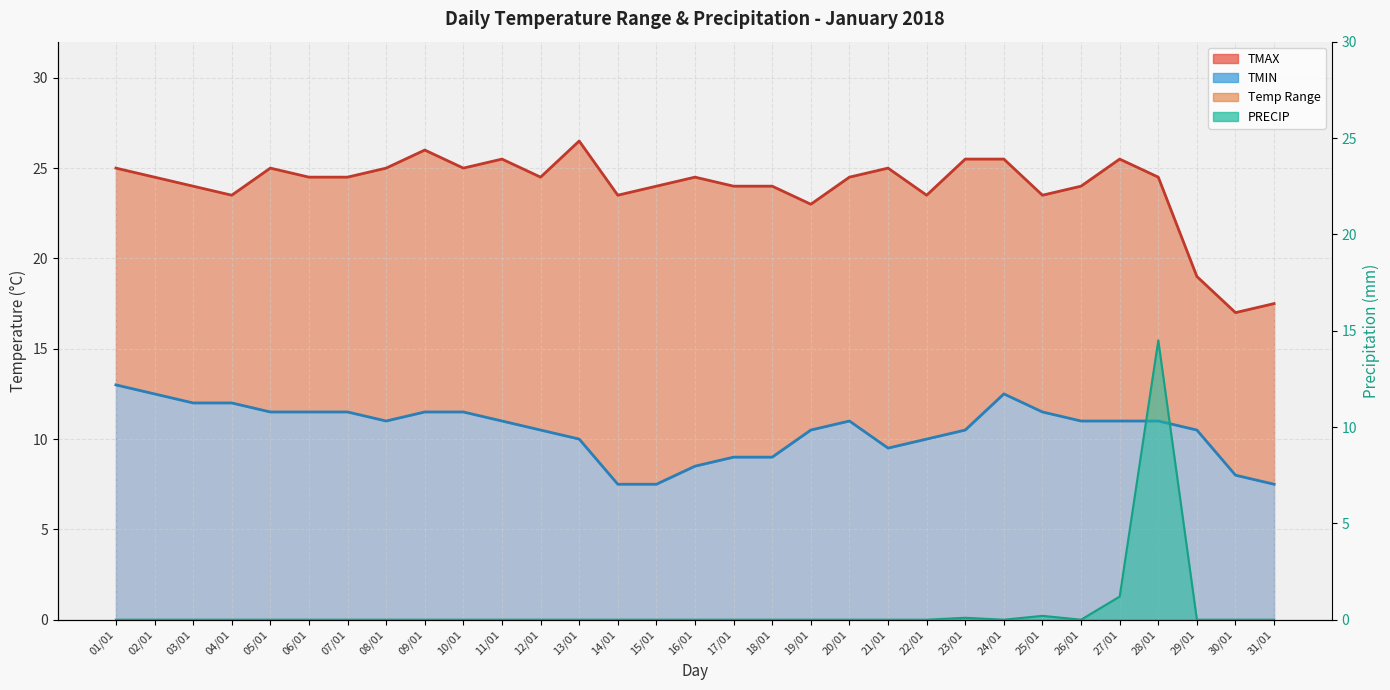

Reading left to right, what are all the values shown in this chart?

TMAX line: 25.0	24.5	24.0	23.5	25.0	24.5	24.5	25.0	26.0	25.0	25.5	24.5	26.5	23.5	24.0	24.5	24.0	24.0	23.0	24.5	25.0	23.5	25.5	25.5	23.5	24.0	25.5	24.5	19.0	17.0	17.5
TMIN line: 13.0	12.5	12.0	12.0	11.5	11.5	11.5	11.0	11.5	11.5	11.0	10.5	10.0	7.5	7.5	8.5	9.0	9.0	10.5	11.0	9.5	10.0	10.5	12.5	11.5	11.0	11.0	11.0	10.5	8.0	7.5
PRECIP line: 0.0	0.0	0.0	0.0	0.0	0.0	0.0	0.0	0.0	0.0	0.0	0.0	0.0	0.0	0.0	0.0	0.0	0.0	0.0	0.0	0.0	0.0	0.1	0.0	0.2	0.0	1.2	14.5	0.0	0.0	0.0